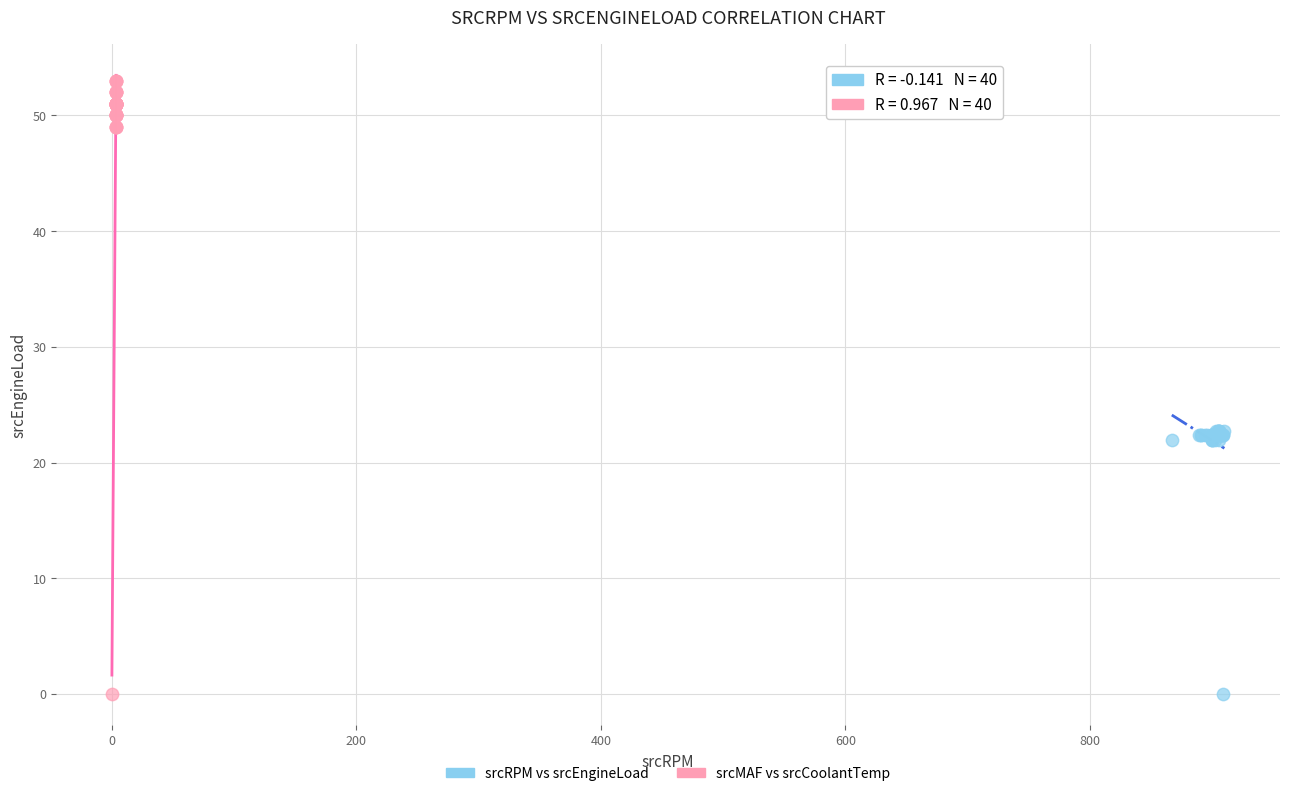

Which series has the largest Y range (max minus min)?

srcMAF vs srcCoolantTemp